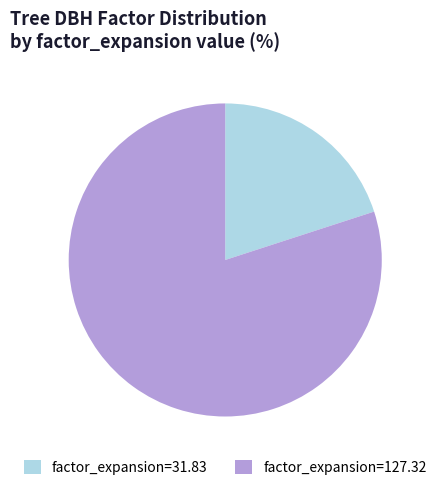

Combined, do factor_expansion=127.32 and factor_expansion=31.83 account for over 50%?

Yes